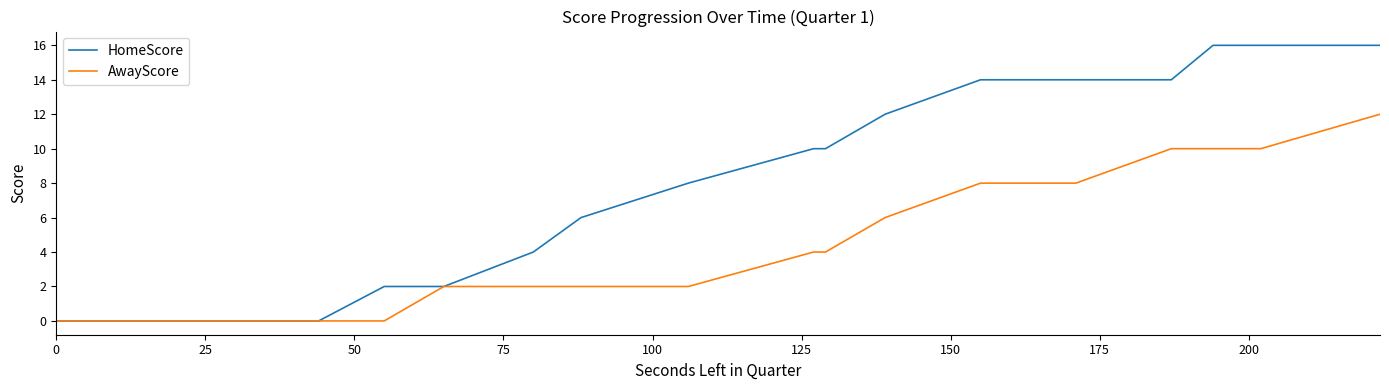

List the series in order of their overall mean, highest first.

HomeScore, AwayScore